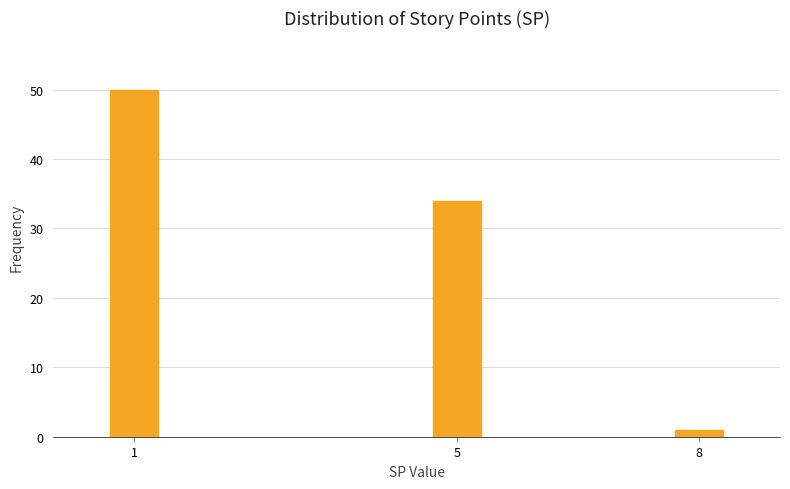

Reading left to right, extract all data points from this chart.

50	34	1